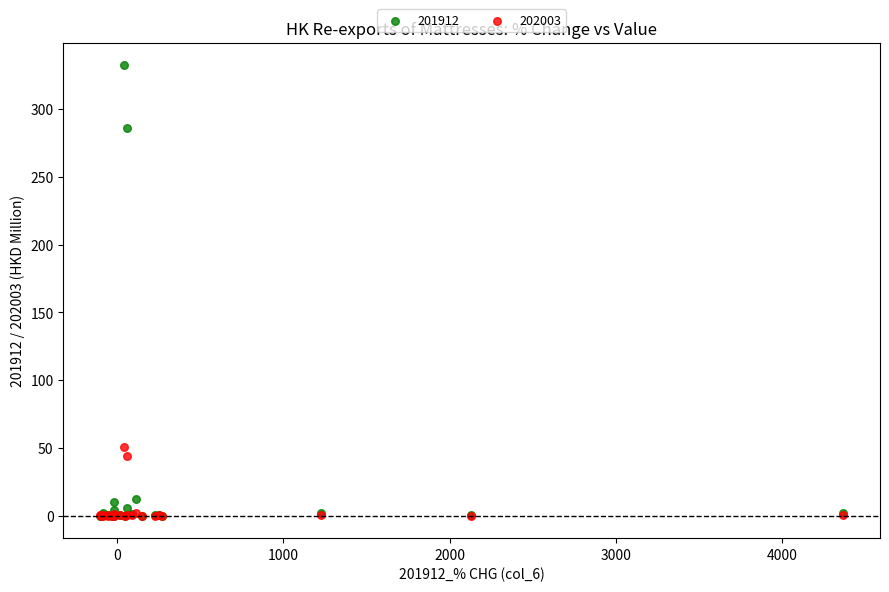

Across all series, what Y value is closest to 166?

50.6